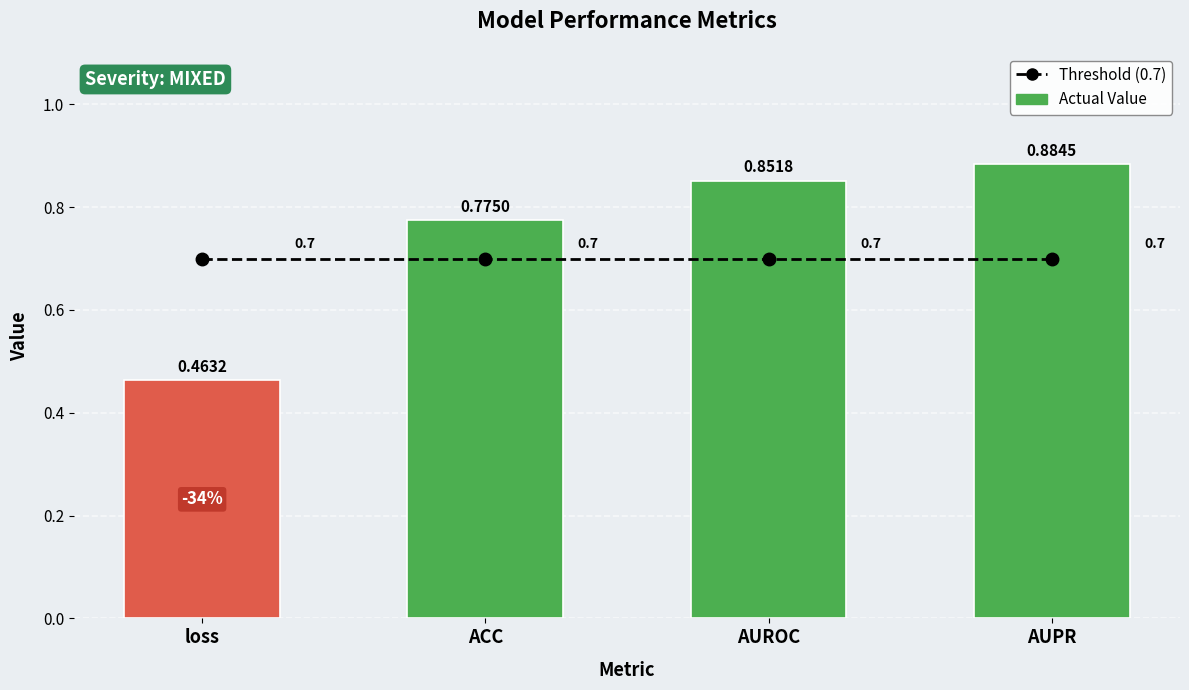

Reading left to right, transcribe all the data shown in this chart.

Threshold (0.7): loss=0.7	ACC=0.7	AUROC=0.7	AUPR=0.7
Actual Value: loss=0.5	ACC=0.8	AUROC=0.9	AUPR=0.9